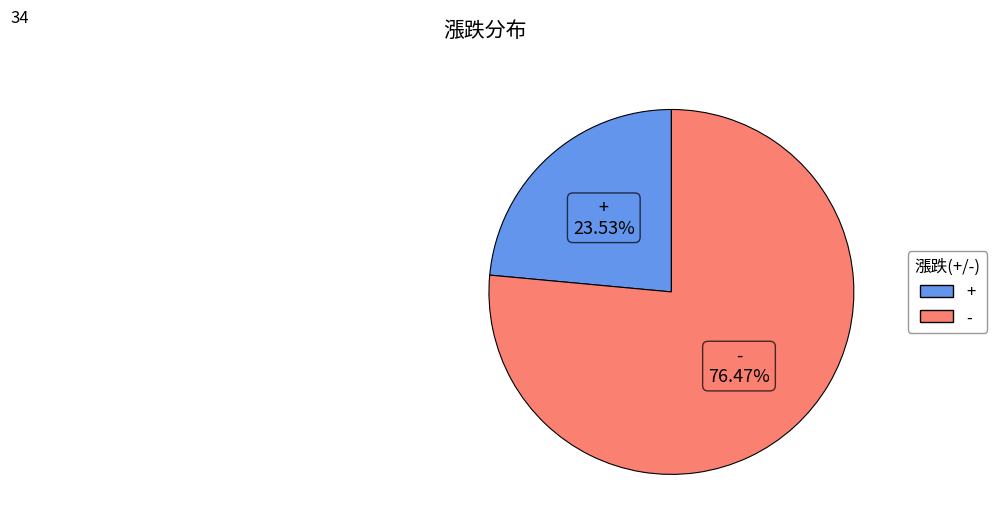

To the nearest percent, what is the combined percentage of - and +?

100%